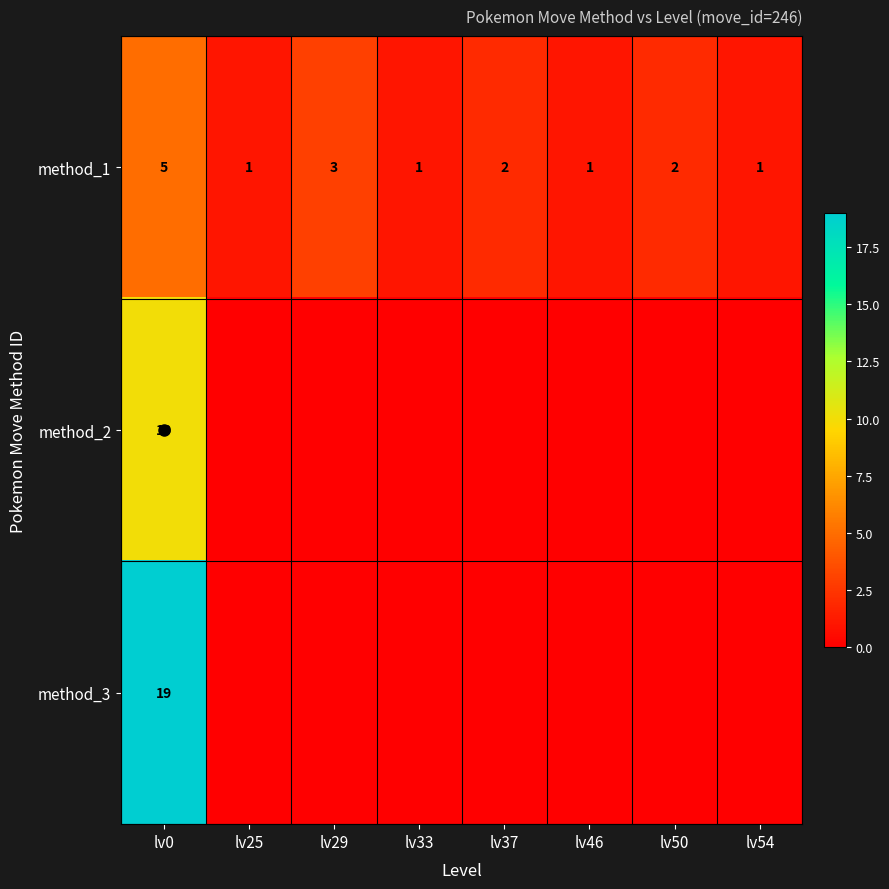

Is it true that method_3 equals 0 at lv37?

True